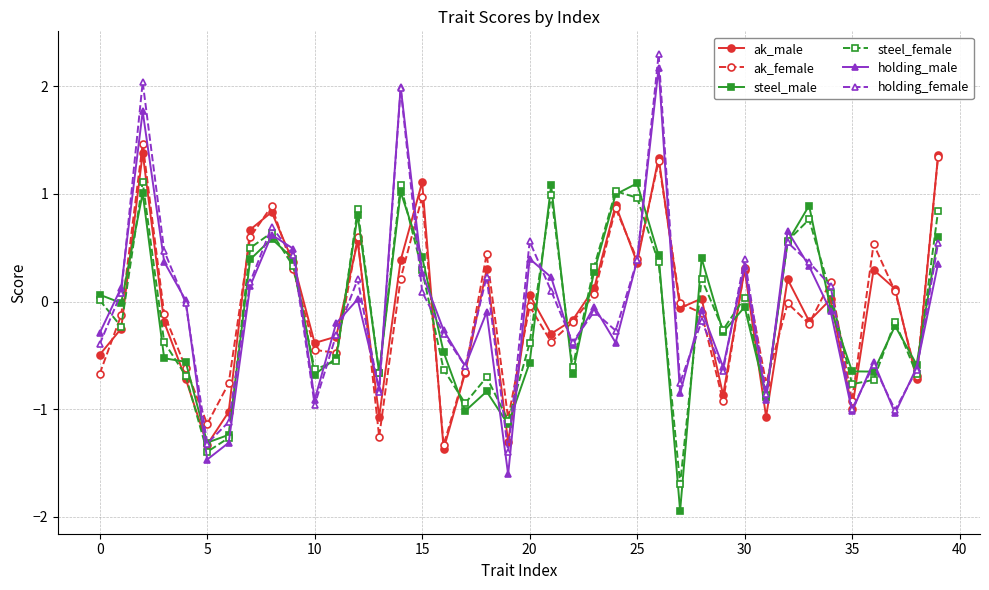

Count the number of data series in this chart.

6